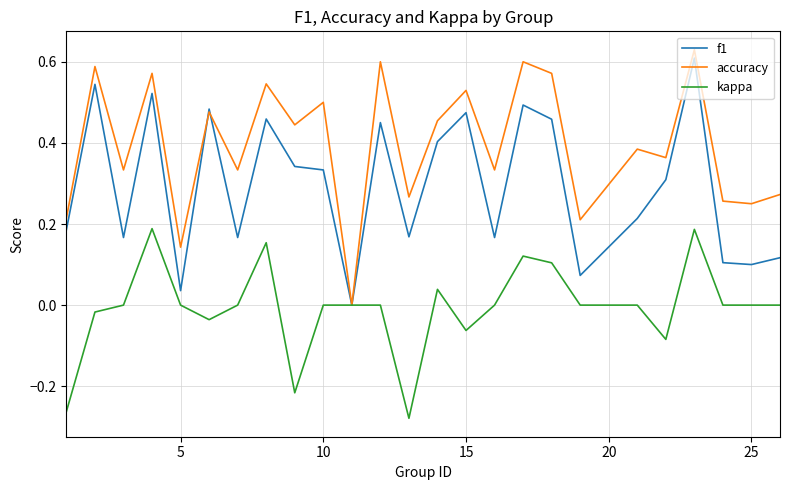

List the series in order of their overall mean, lowest first.

kappa, f1, accuracy